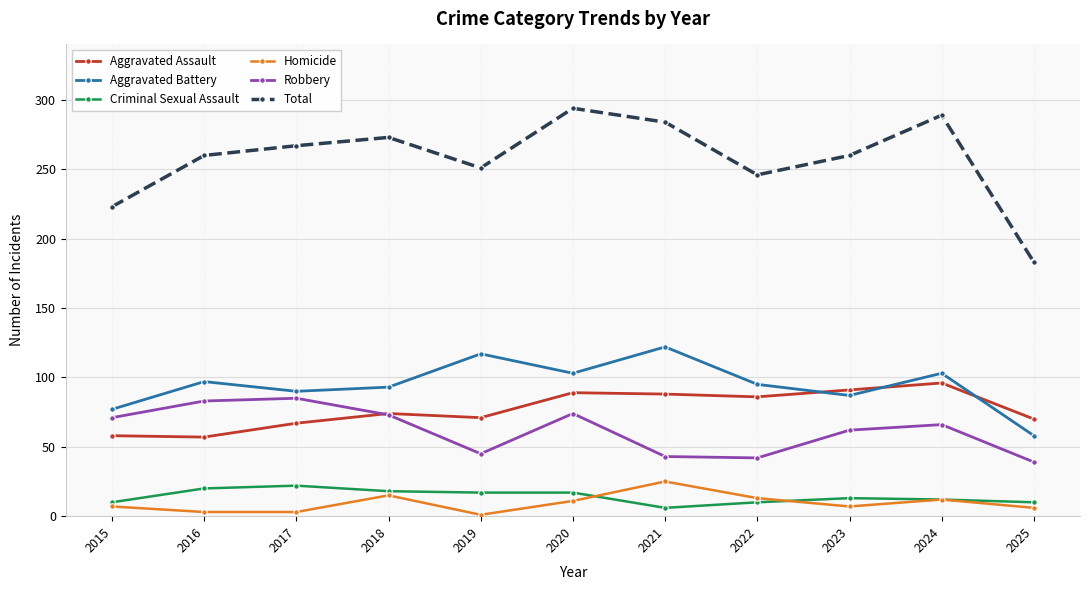

Does the chart have visible grid lines?

Yes